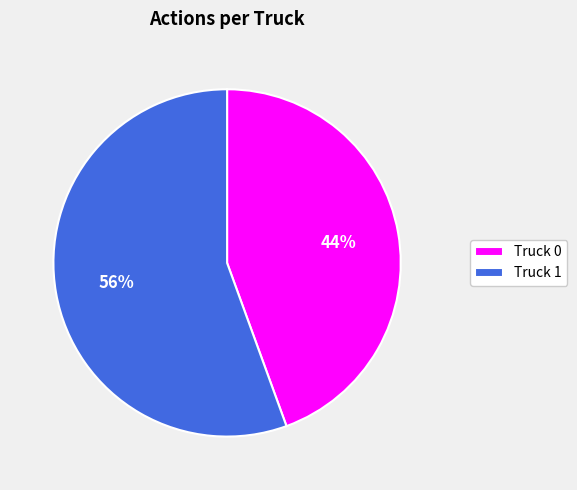

To the nearest percent, what is the combined percentage of Truck 1 and Truck 0?

100%